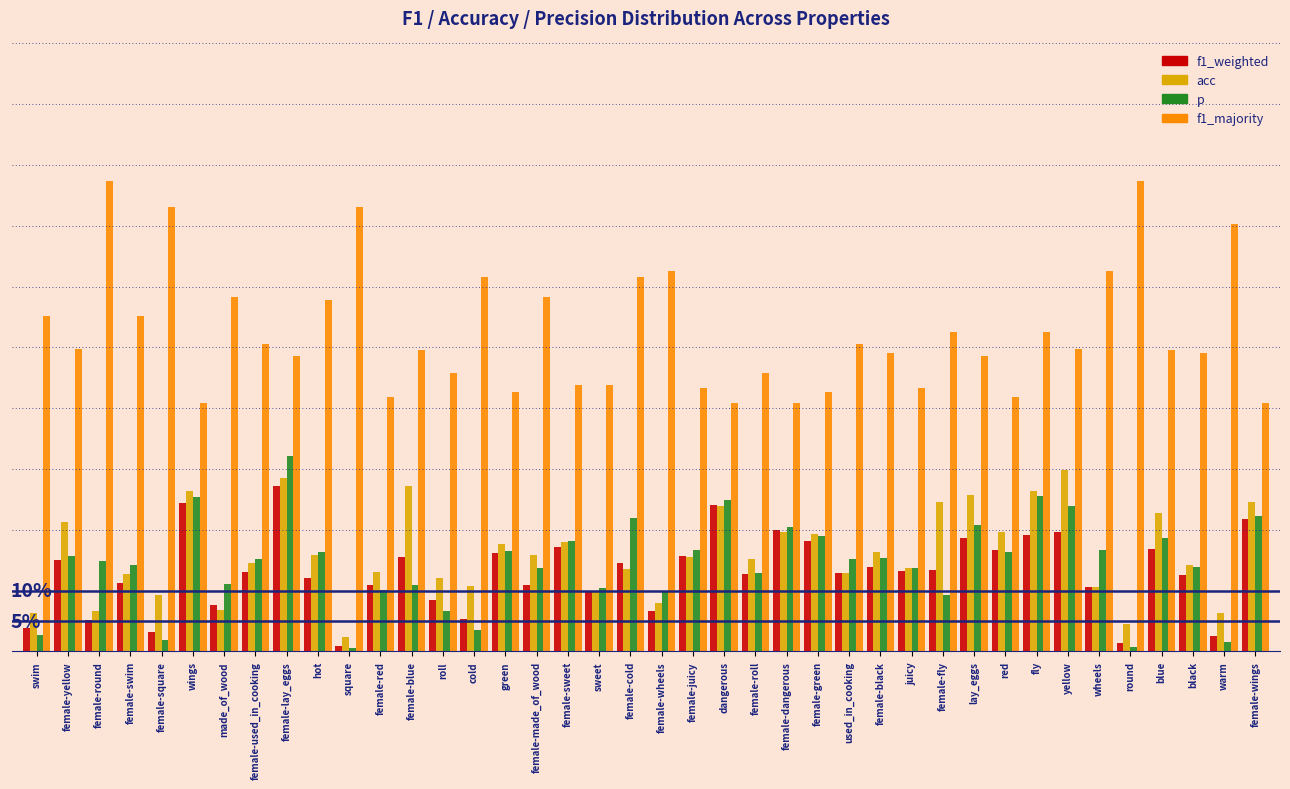

What are all the series names shown in the legend?

f1_weighted, acc, p, f1_majority